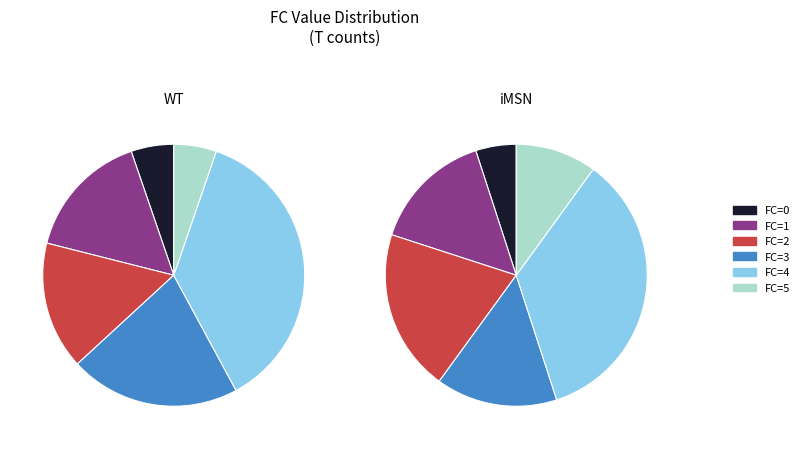

Is it true that 4 is 37% of the pie?

True